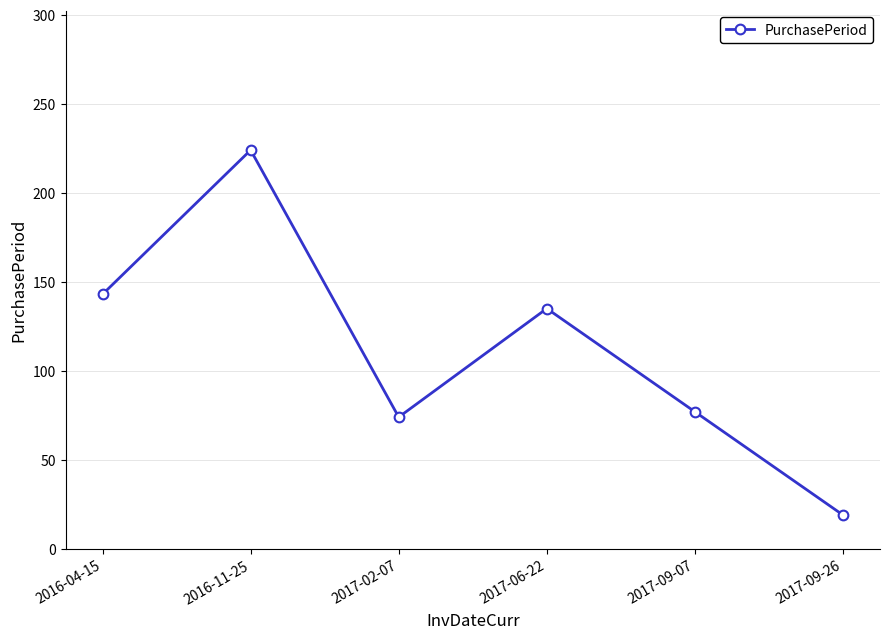

Does the chart have visible grid lines?

Yes